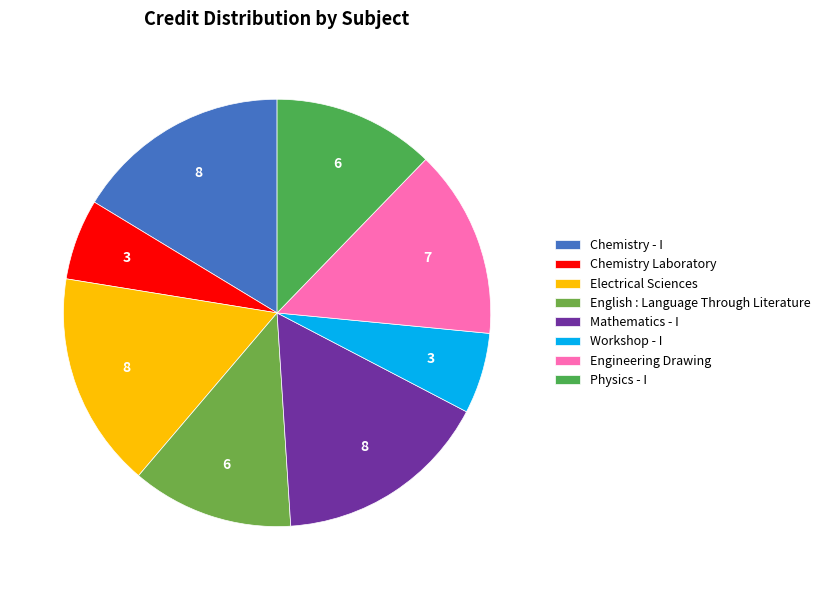

Which has a higher value, Chemistry - I or Chemistry Laboratory?

Chemistry - I